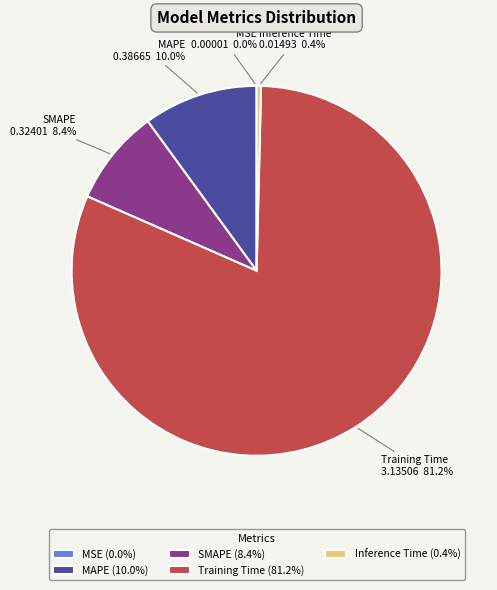

Which has a higher value, SMAPE or Training Time?

Training Time